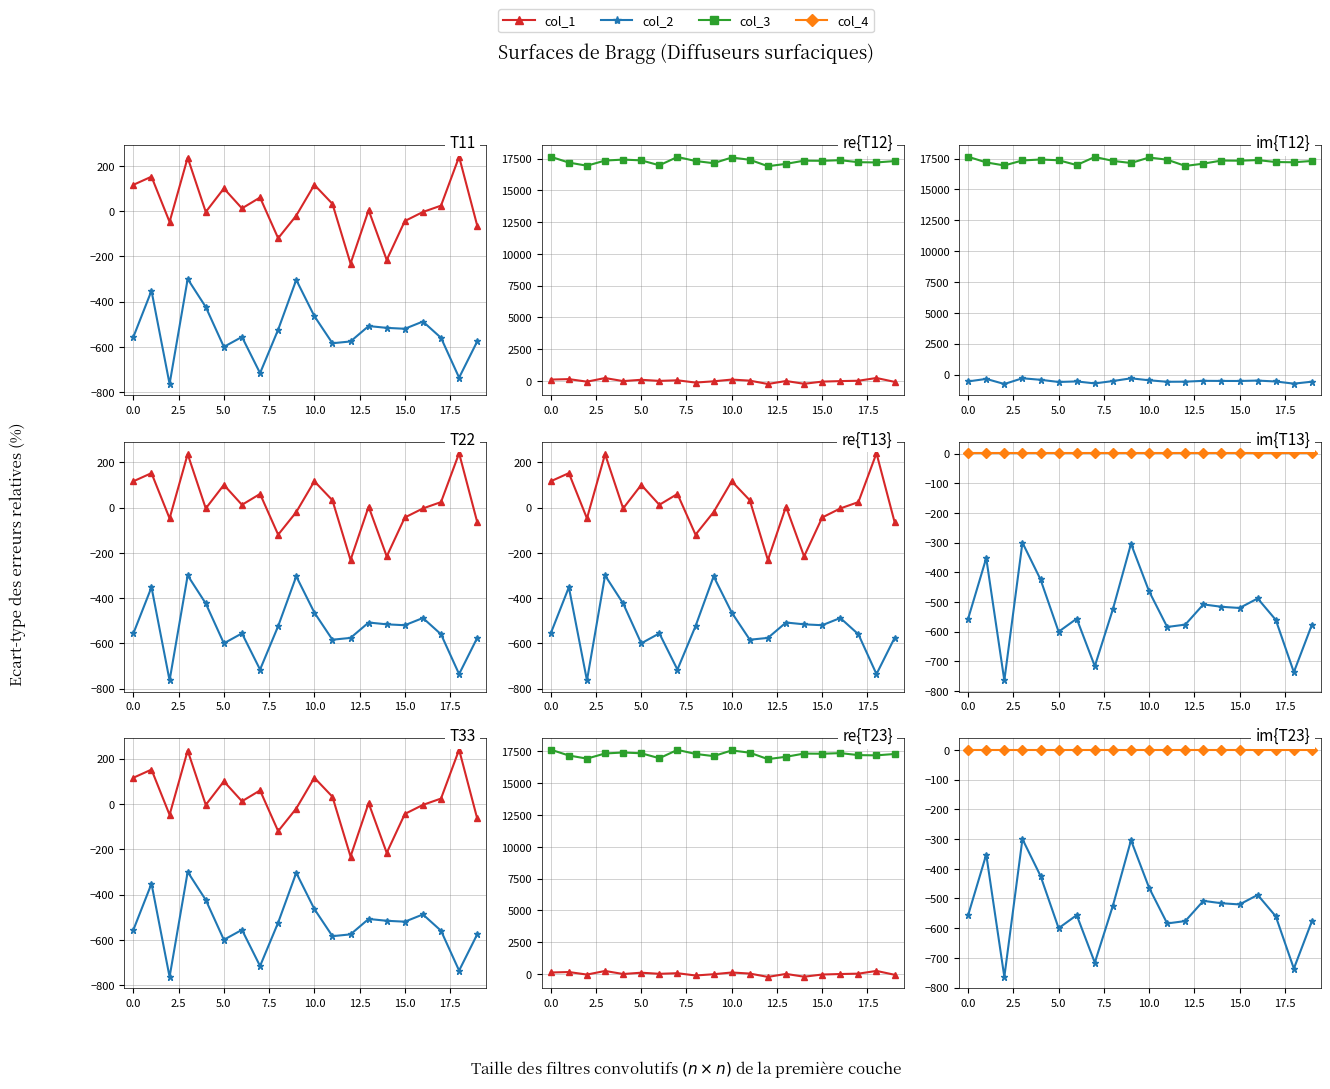

True or false: col_2 and col_4 intersect in this chart.

False